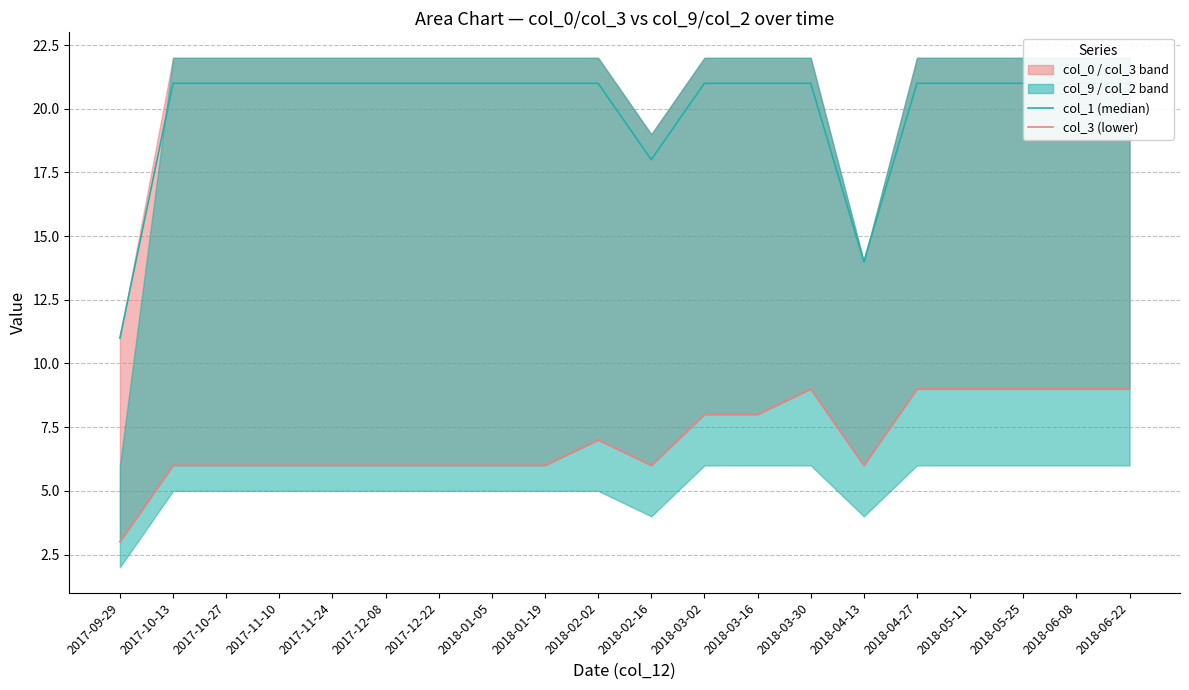

Rank the series by their maximum value, from highest to lowest.

col_1 (median), col_3 (lower)